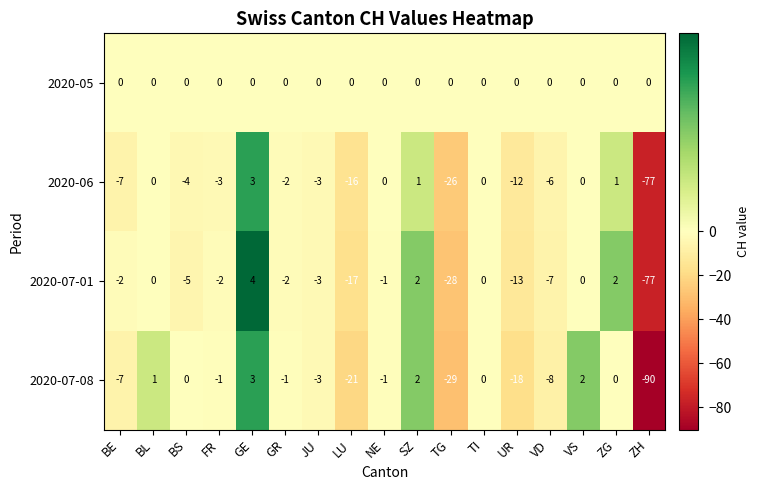

How many values in 2020-06 are below zero?

10